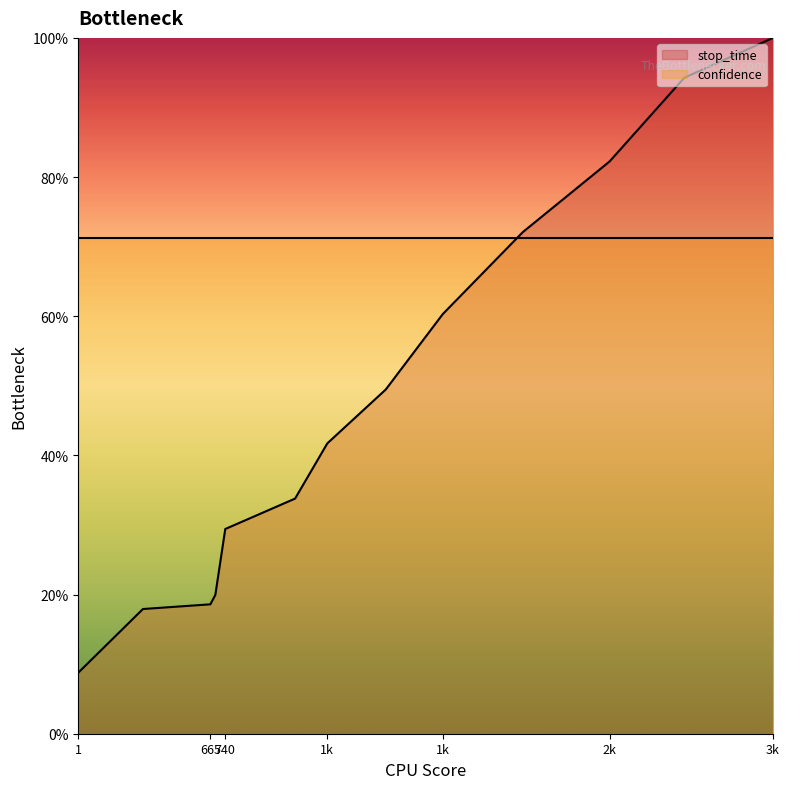

Which label corresponds to the smallest value in the chart?

1